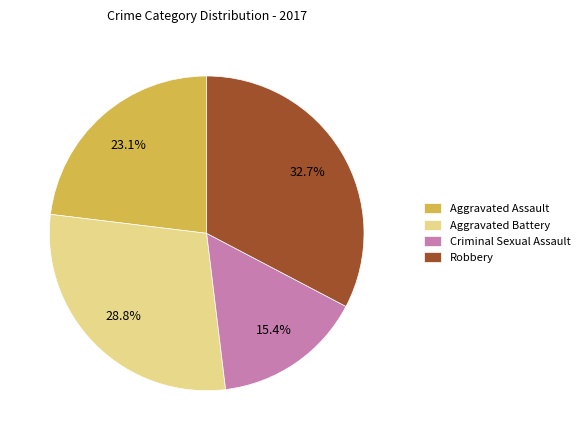

What is the largest slice in the pie chart?

Robbery